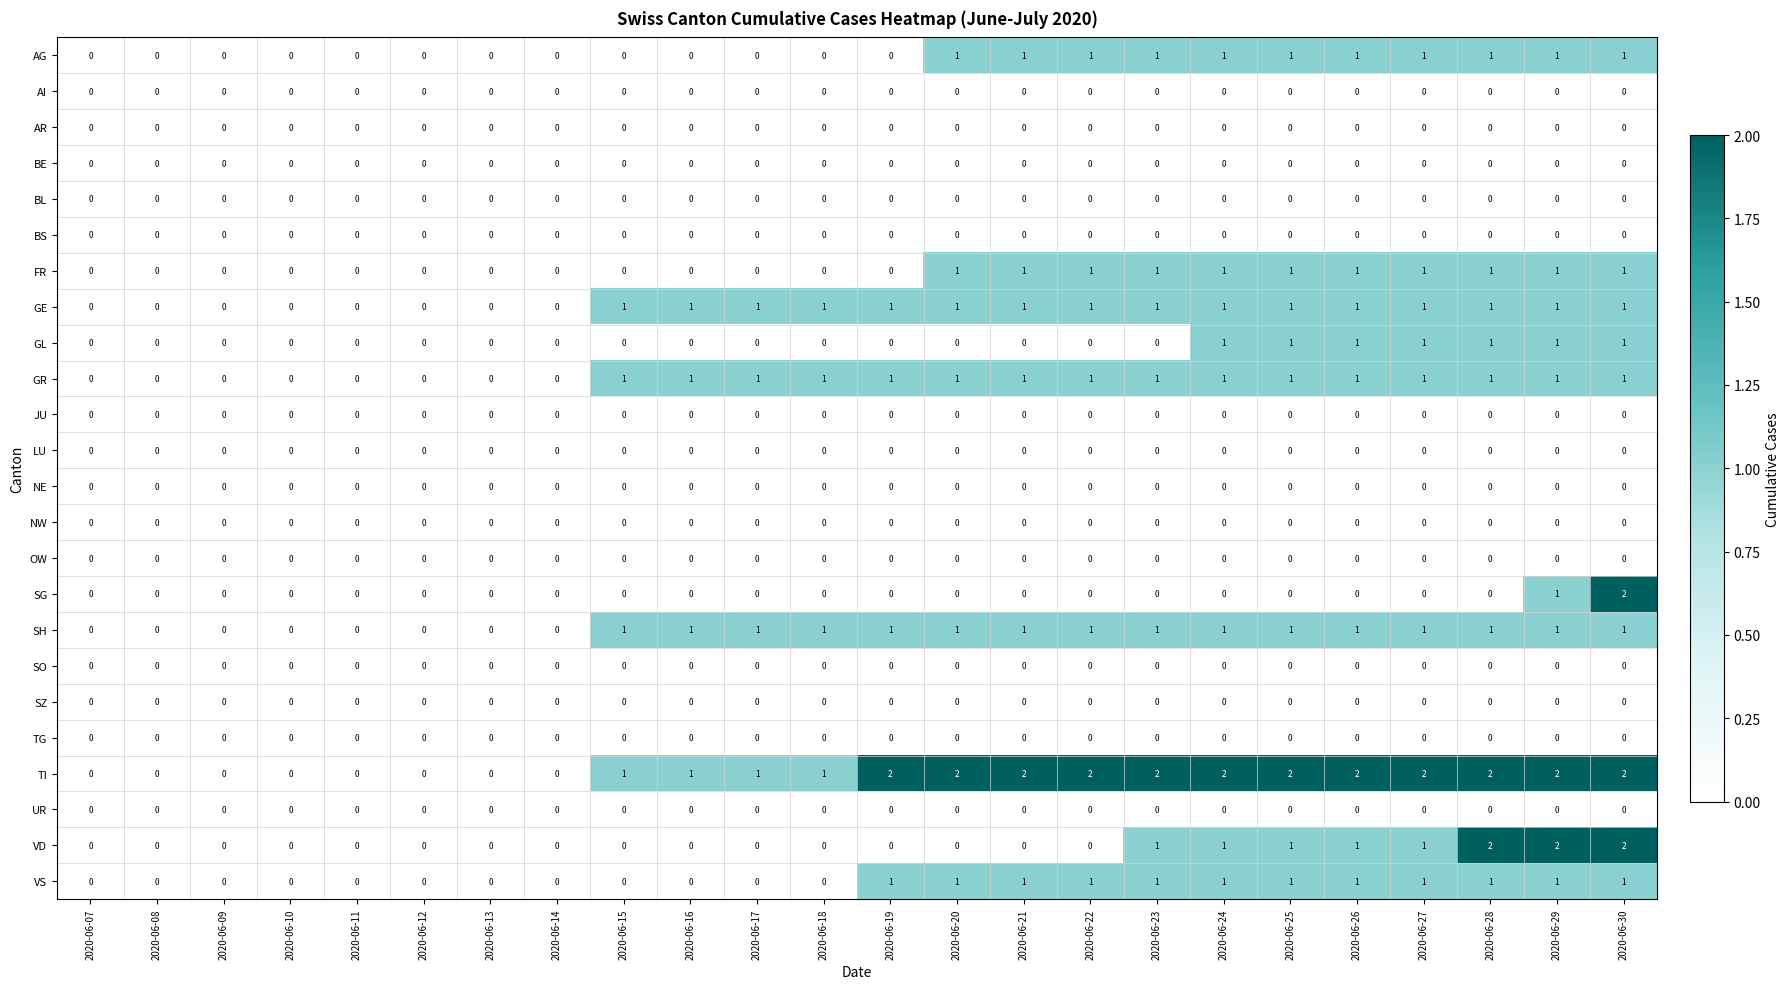

Is it true that GL equals 1 at 2020-06-30?

True